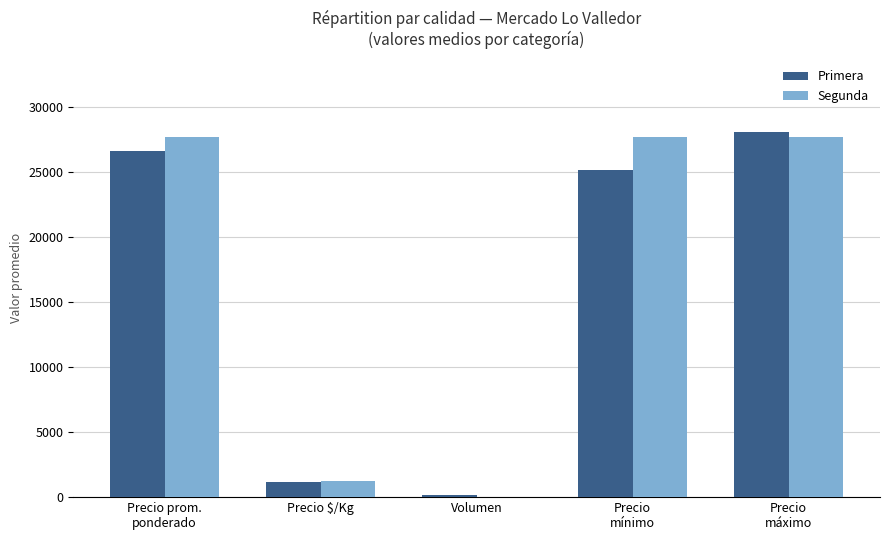

At which category is the sum across all series the highest?

Precio
máximo